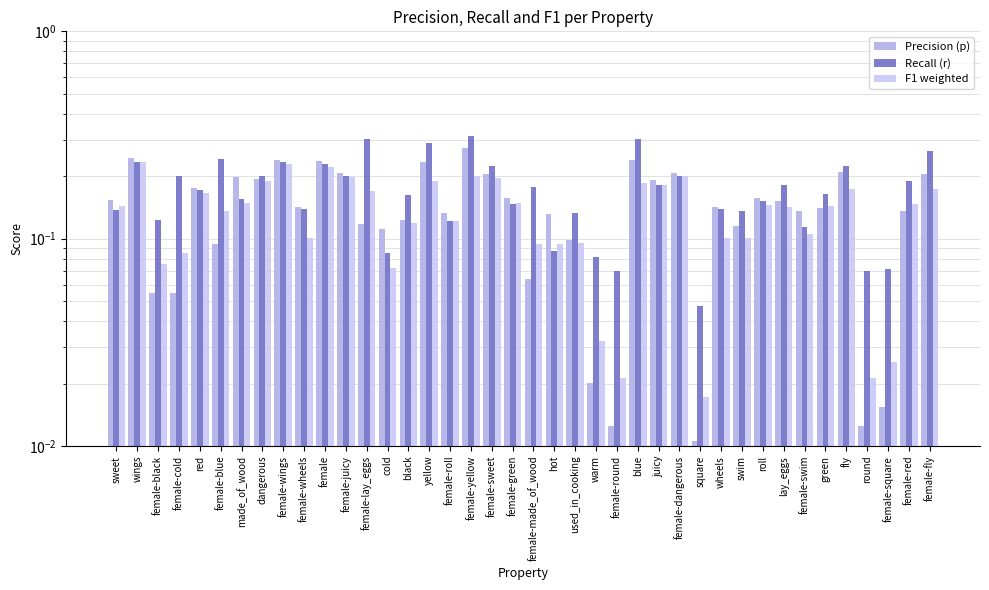

What are all the series names shown in the legend?

Precision (p), Recall (r), F1 weighted